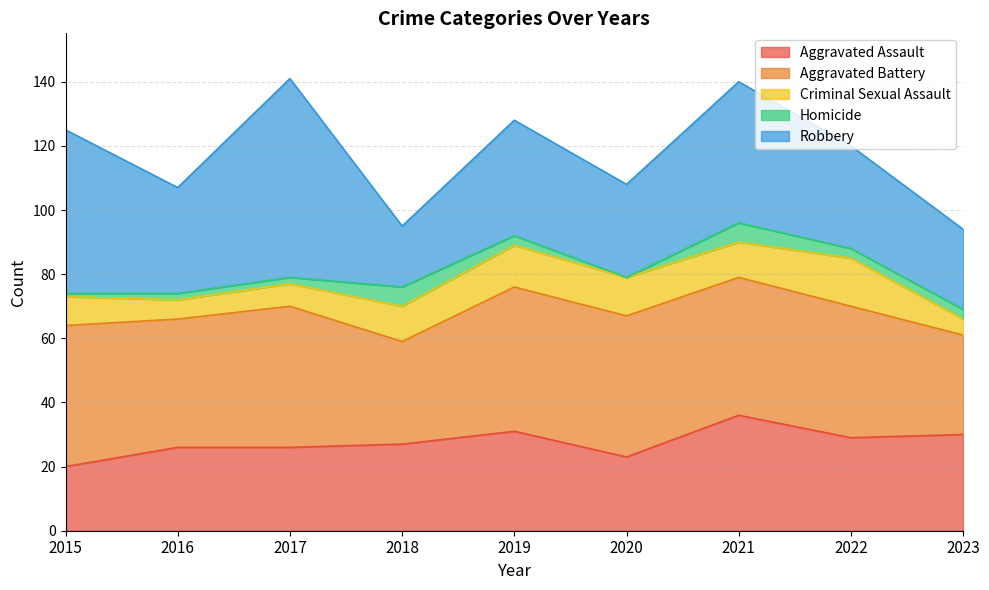

At which label does Criminal Sexual Assault reach its peak?

2022